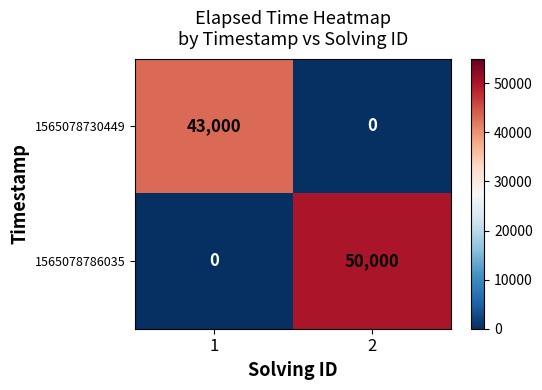

The 1565078730449 series shows 16856 at 1. True or false?

False